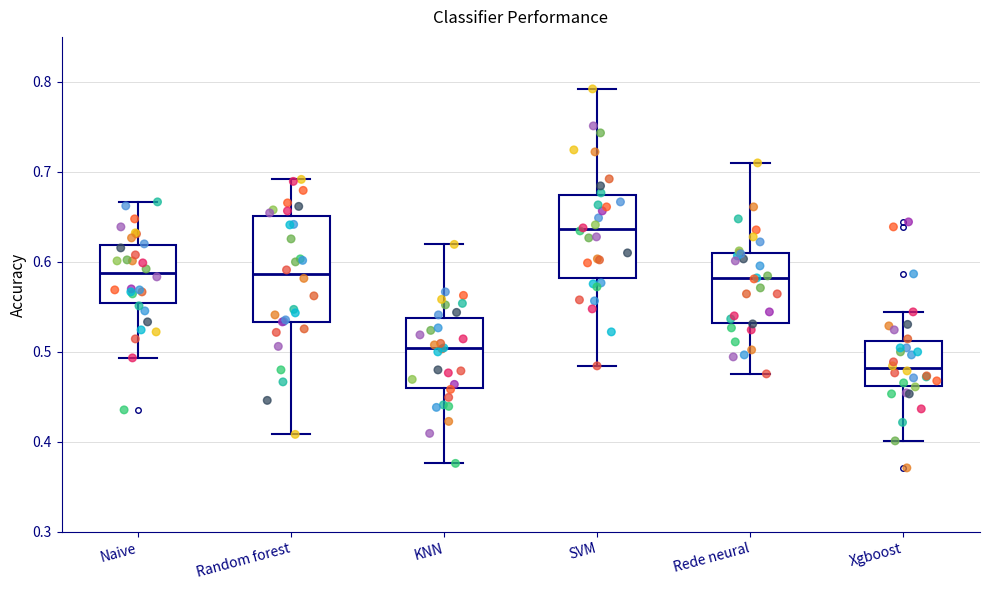

Where does the lower whisker of the box for Rede neural end on the y-axis? The values are not printed on the chart, so give them approximately, as read against the axis.

0.48